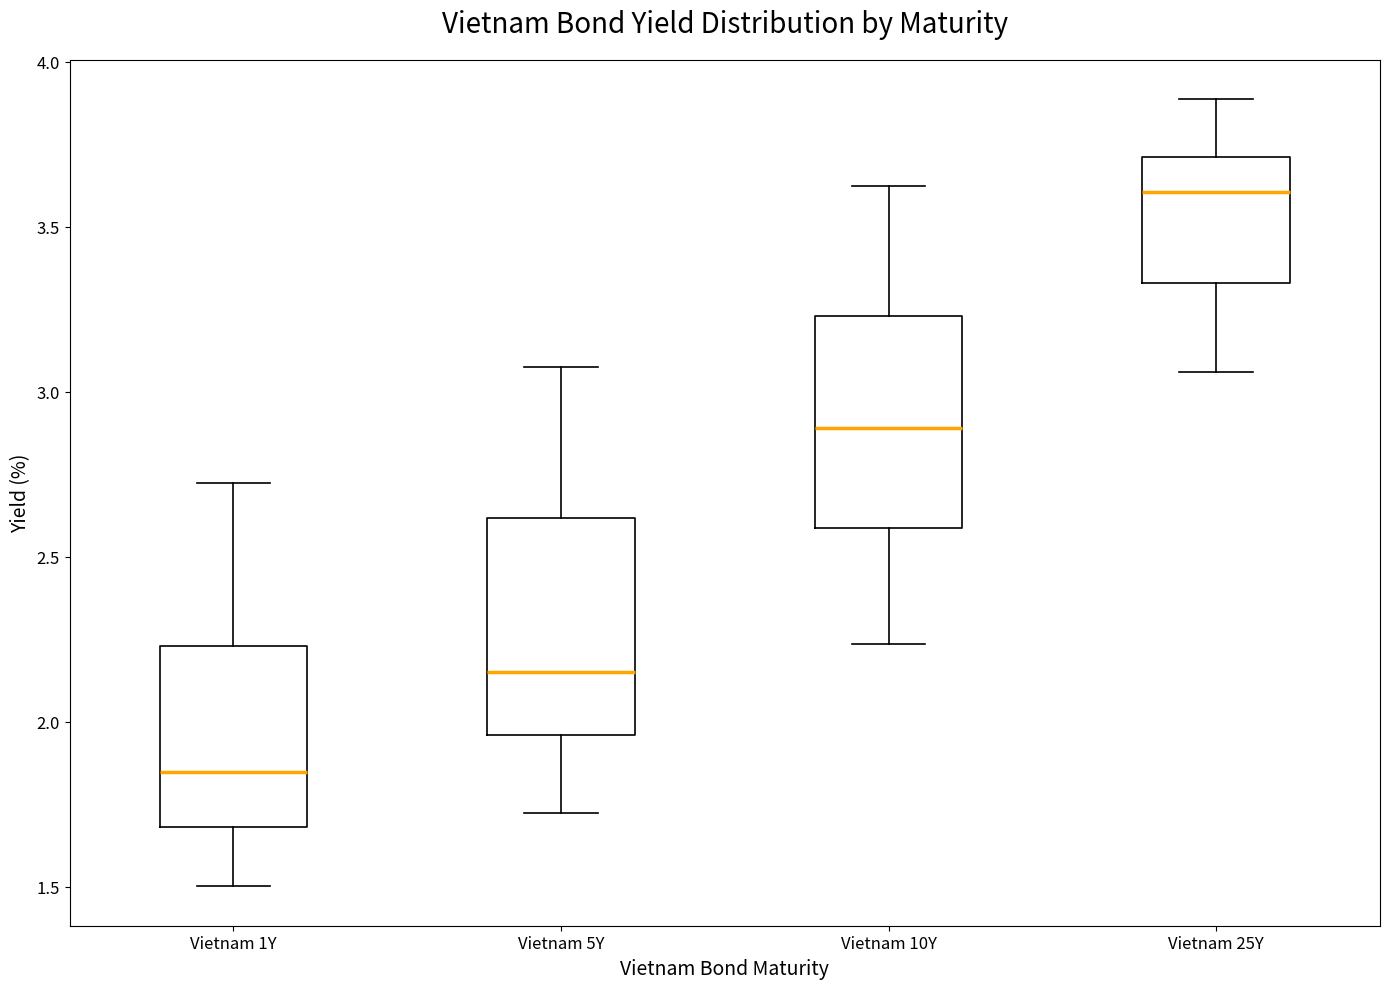

Where is the lower edge of the box for Vietnam 5Y on the y-axis? The values are not printed on the chart, so give them approximately, as read against the axis.

1.95